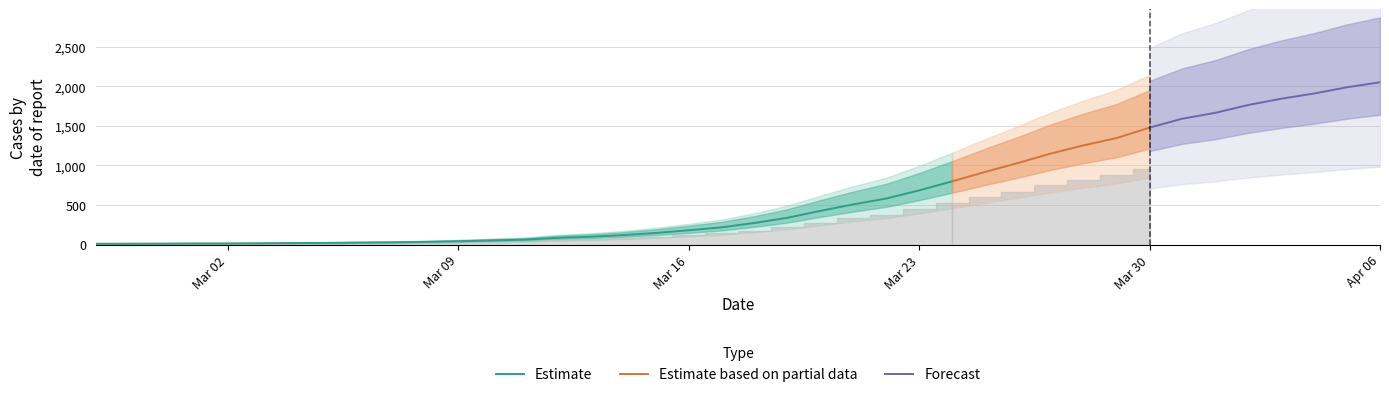

True or false: there are more than 1 points higher than both neighbors.

False